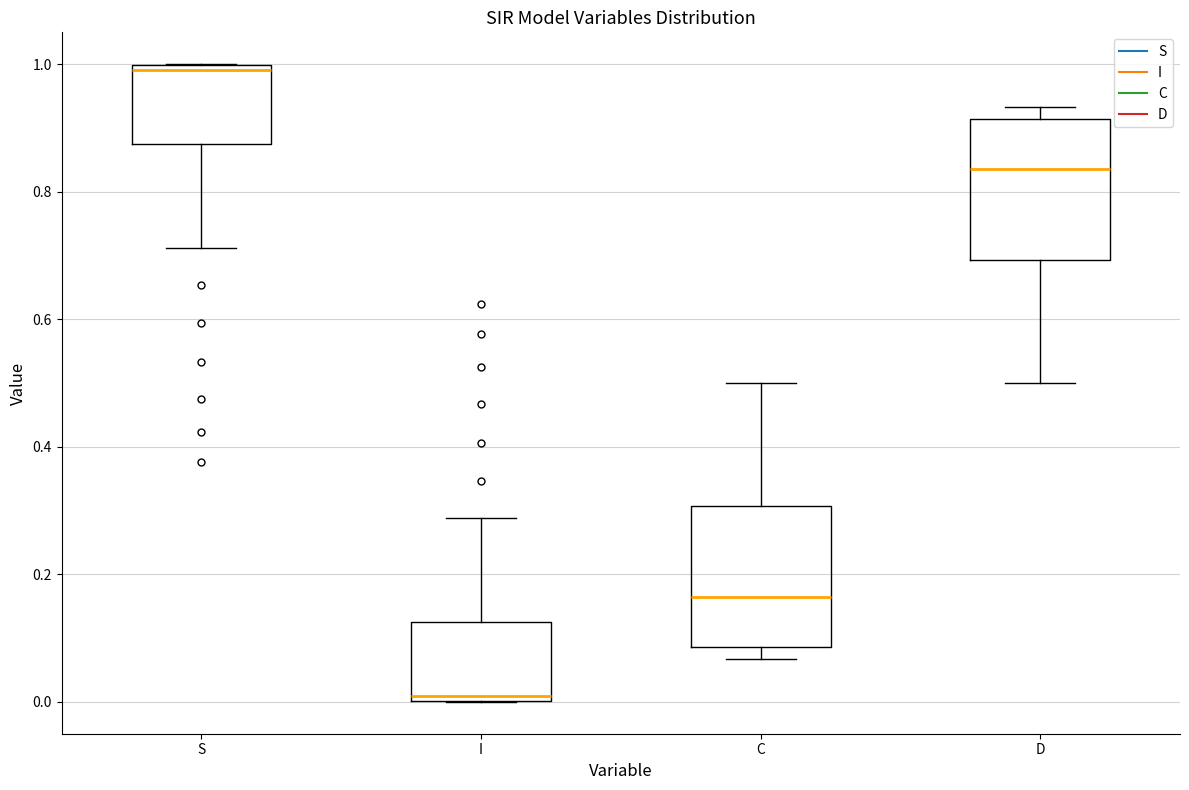

Reading left to right, read every box against the y-axis: the position of its median line, the range the box covers, and the ends of its whiskers. The values are not printed on the chart, so give them approximately, as read against the axis.

S: median 1.00 (just below the box's upper edge), box 0.88 to 1.00, whiskers 0.72 to 1.00
I: median 0.00 (just above the box's lower edge), box 0.00 to 0.12, whiskers 0.00 to 0.28
C: median 0.16, box 0.08 to 0.30, whiskers 0.06 to 0.50
D: median 0.84, box 0.70 to 0.92, whiskers 0.50 to 0.94